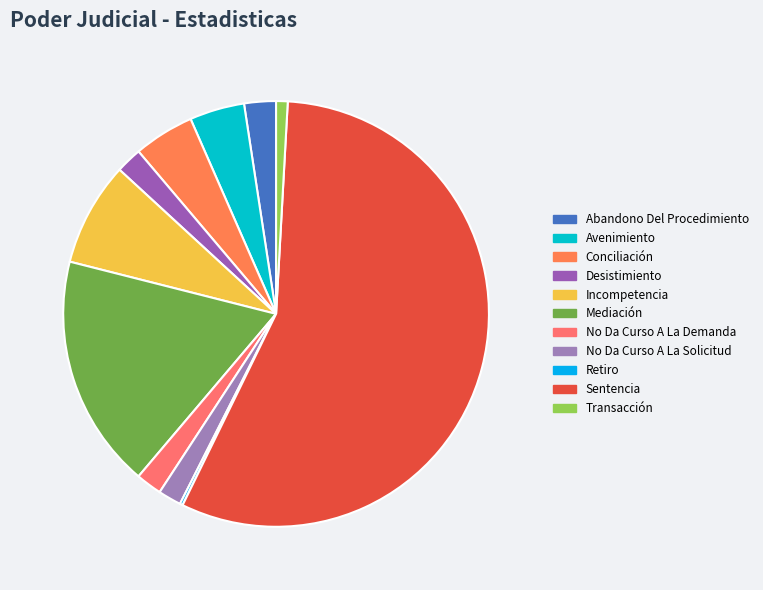

What is the ratio of the value at No Da Curso A La Solicitud to the value at No Da Curso A La Demanda?

0.9